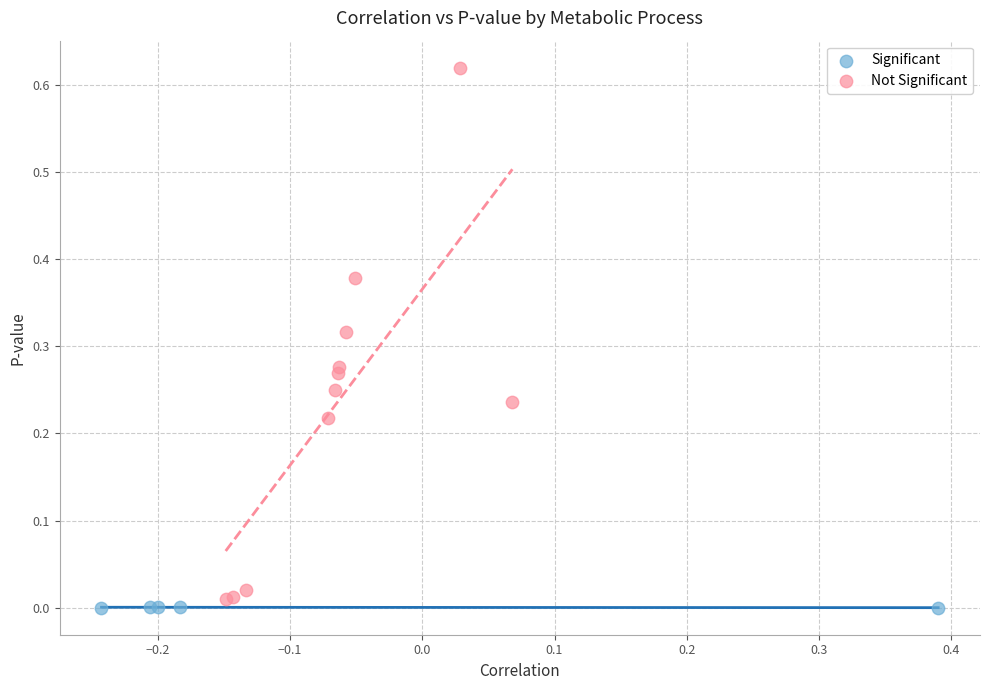

Which series reaches the minimum Y coordinate?

Significant